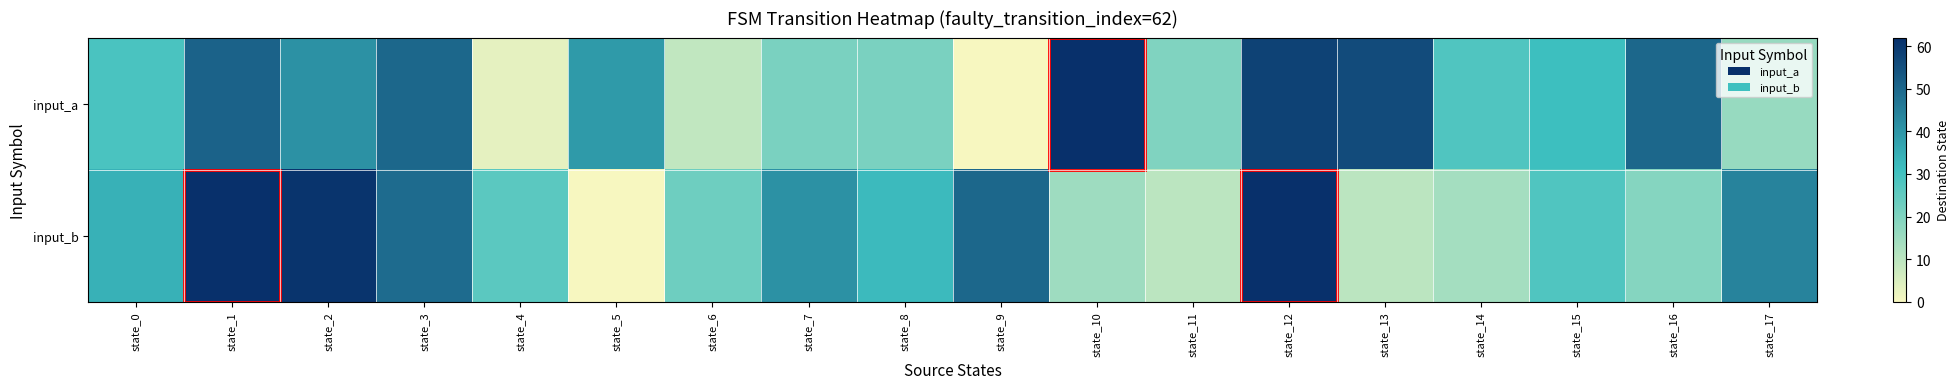

What is the spread (max minus min) of values at state_4?

23